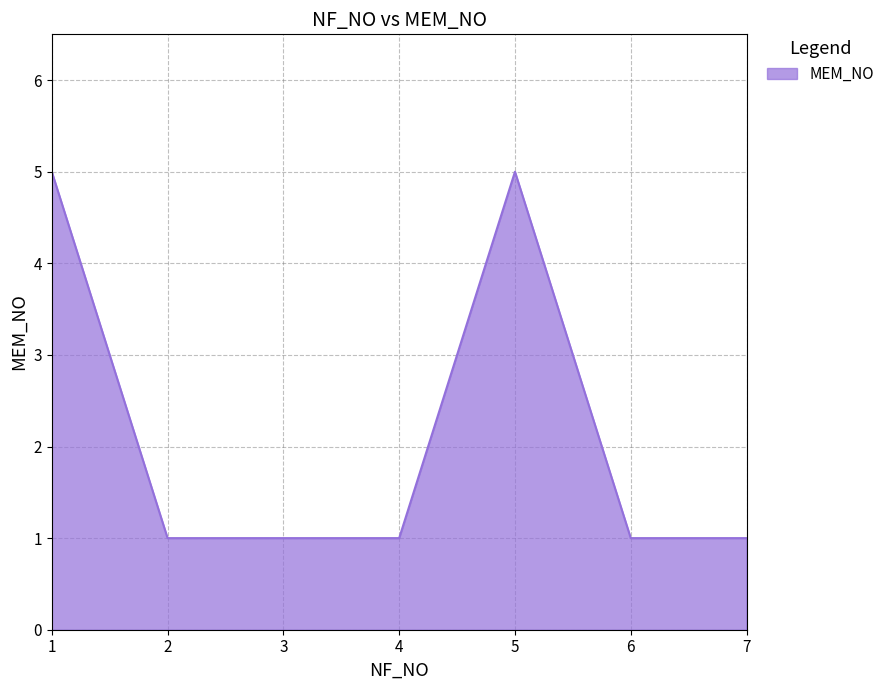

What is the difference between the maximum and minimum values?

4